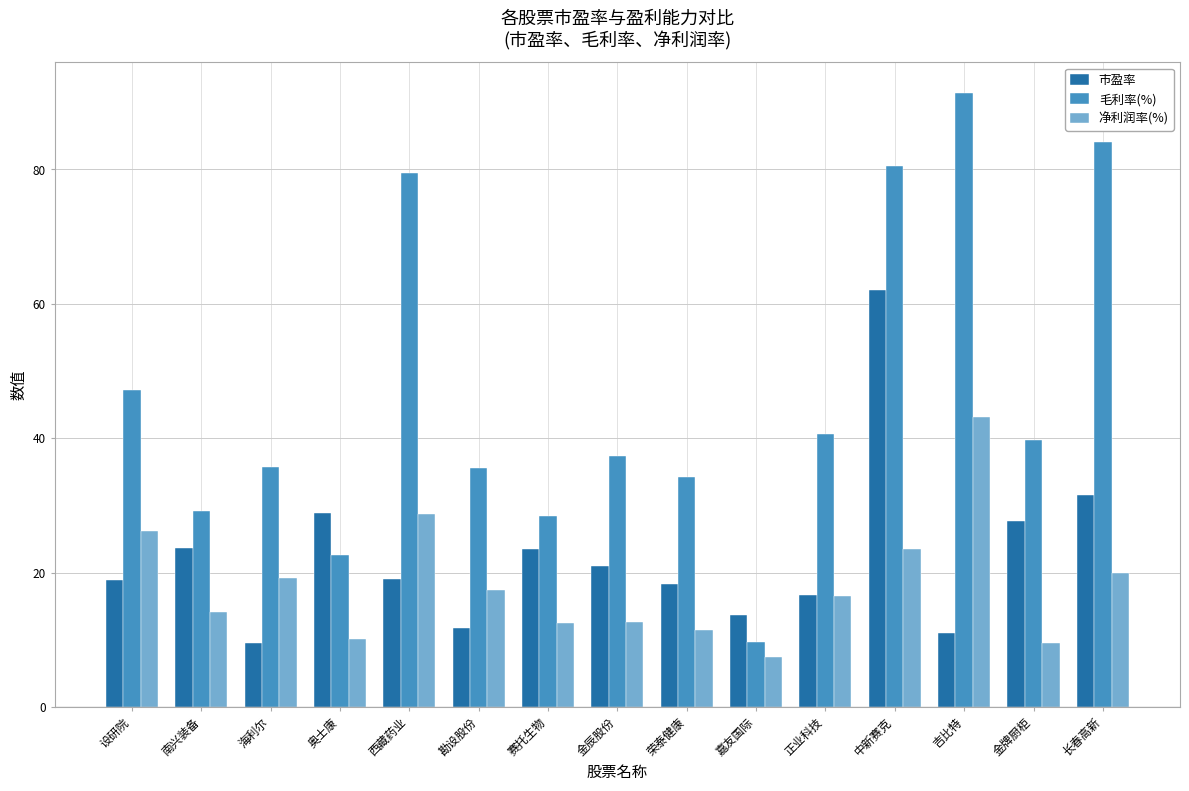

How many bars are there in total?

45